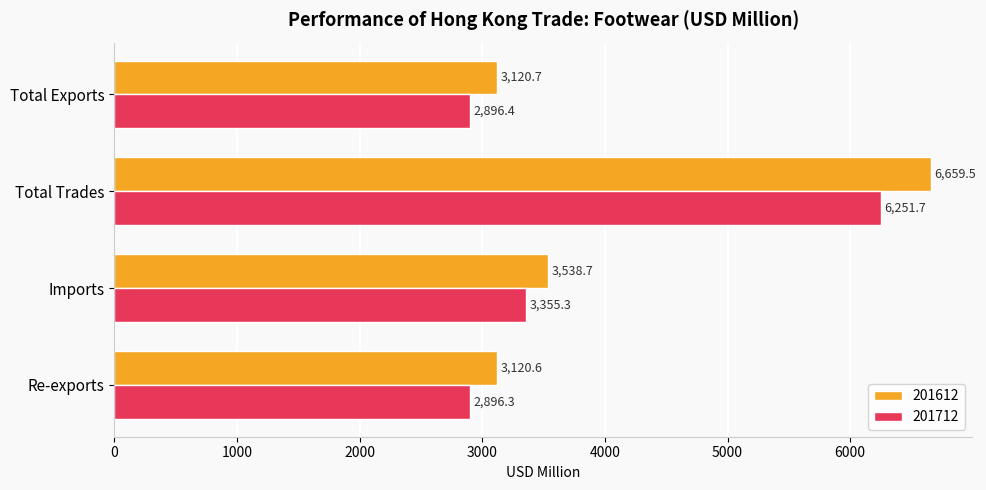

What is the difference between the highest and lowest values at Total Exports?

224.3